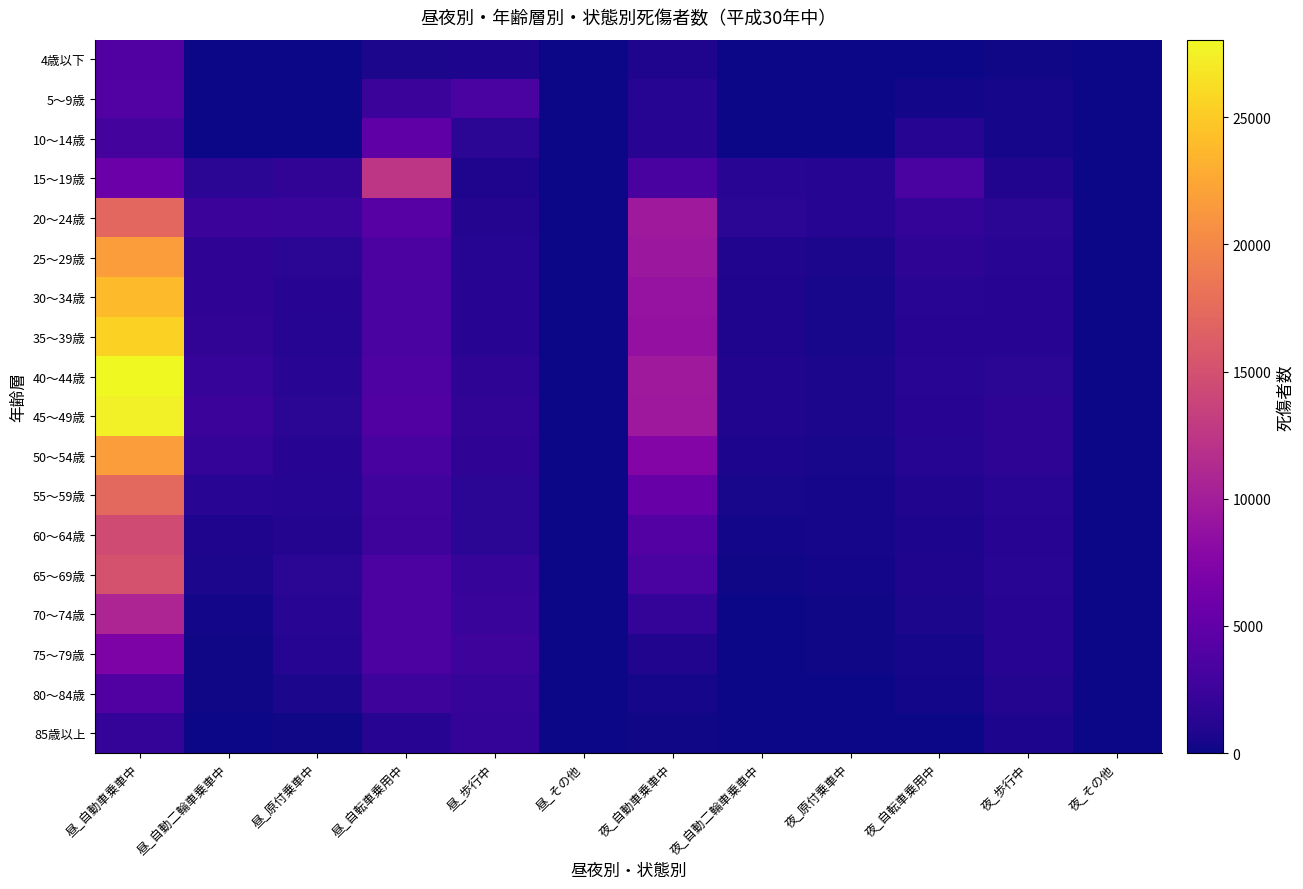

Rank the series at 夜_自動二輪車乗車中 from highest to lowest value.

20～24歳, 15～19歳, 45～49歳, 25～29歳, 40～44歳, 30～34歳, 35～39歳, 50～54歳, 55～59歳, 60～64歳, 65～69歳, 70～74歳, 75～79歳, 10～14歳, 5～9歳, 80～84歳, 4歳以下, 85歳以上